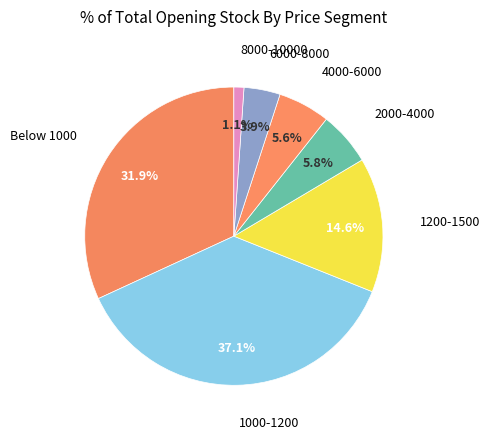

How many segments does this pie chart have?

7